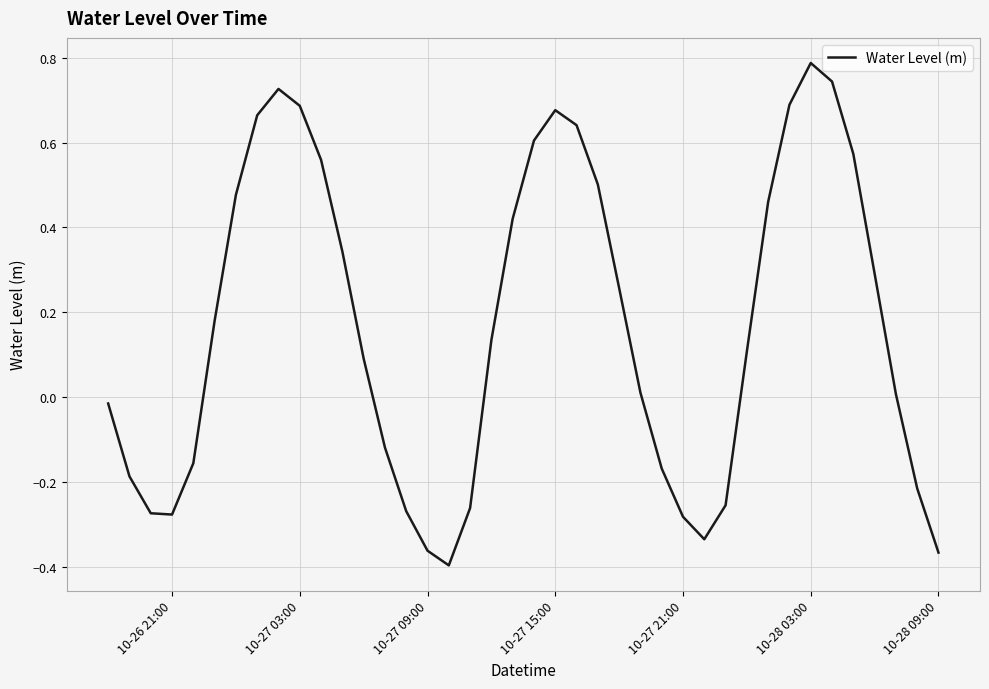

What is the difference between the maximum and minimum values?

1.2